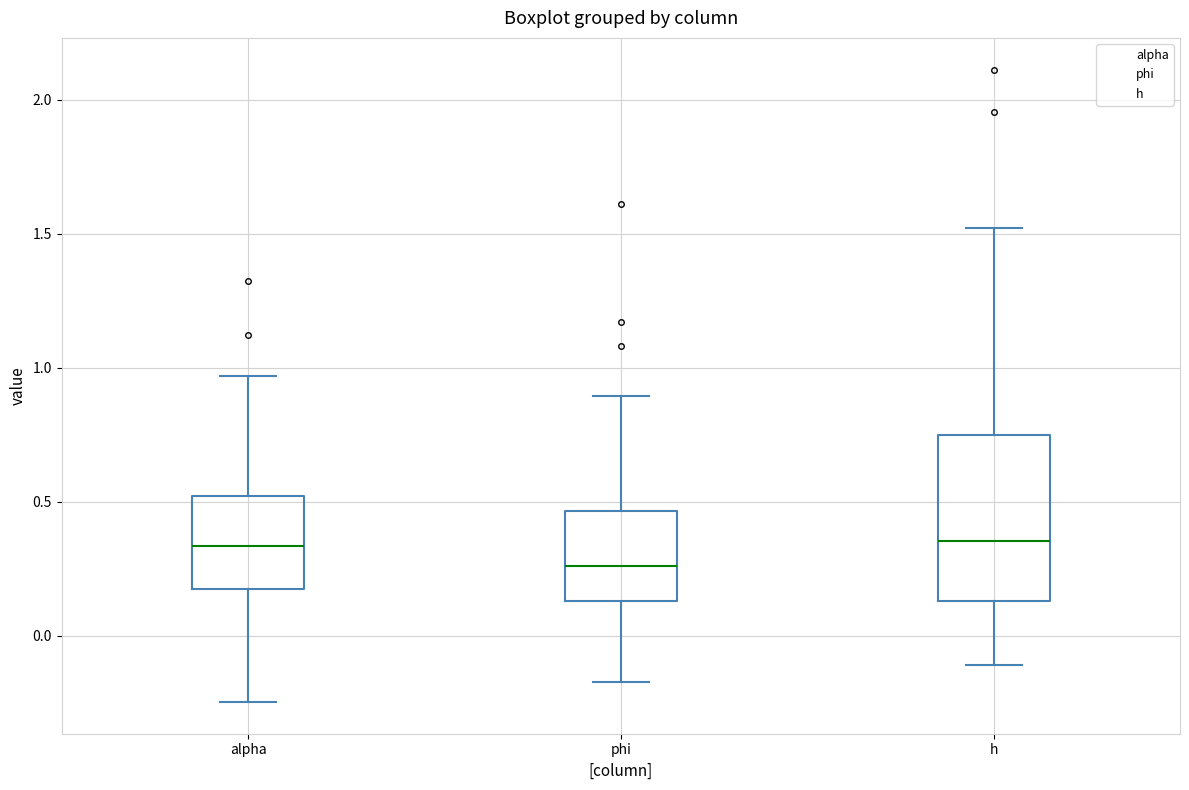

Which box is the tallest, from its lower edge to its upper edge?

h